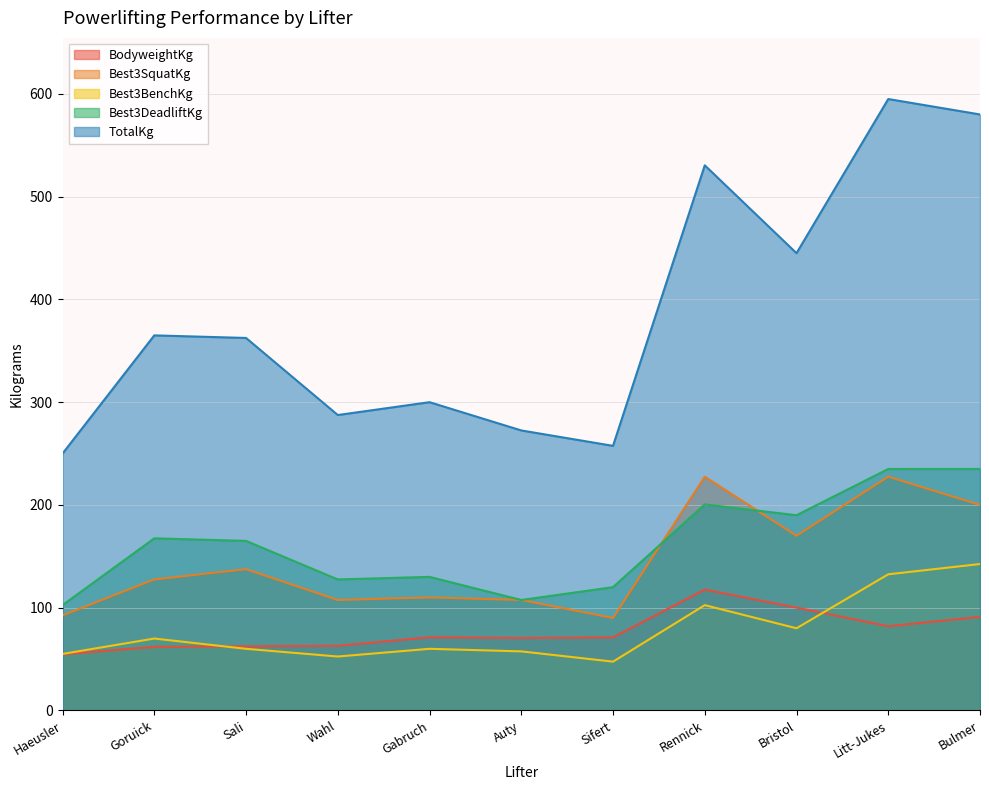

What position from the right is Goruick?

10